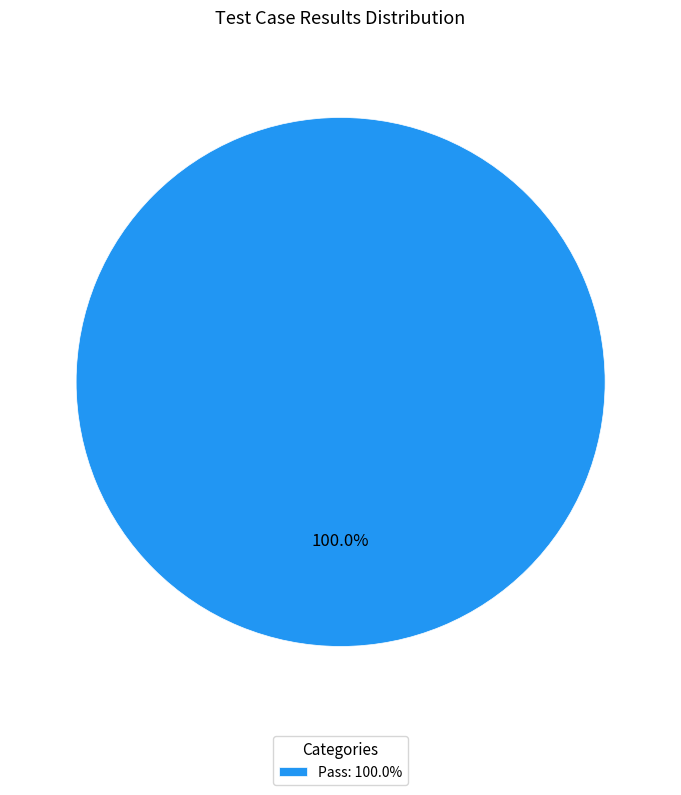

Count the number of slices in the pie.

1